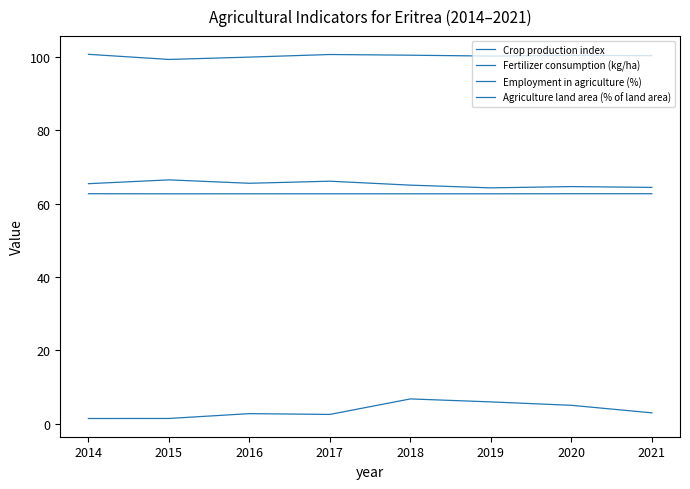

True or false: Crop production index and Fertilizer consumption (kg/ha) intersect in this chart.

False